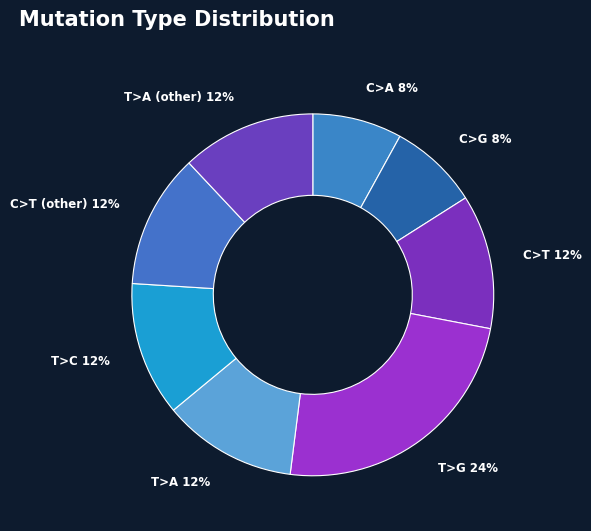

To the nearest percent, what is the average slice percentage?

12%